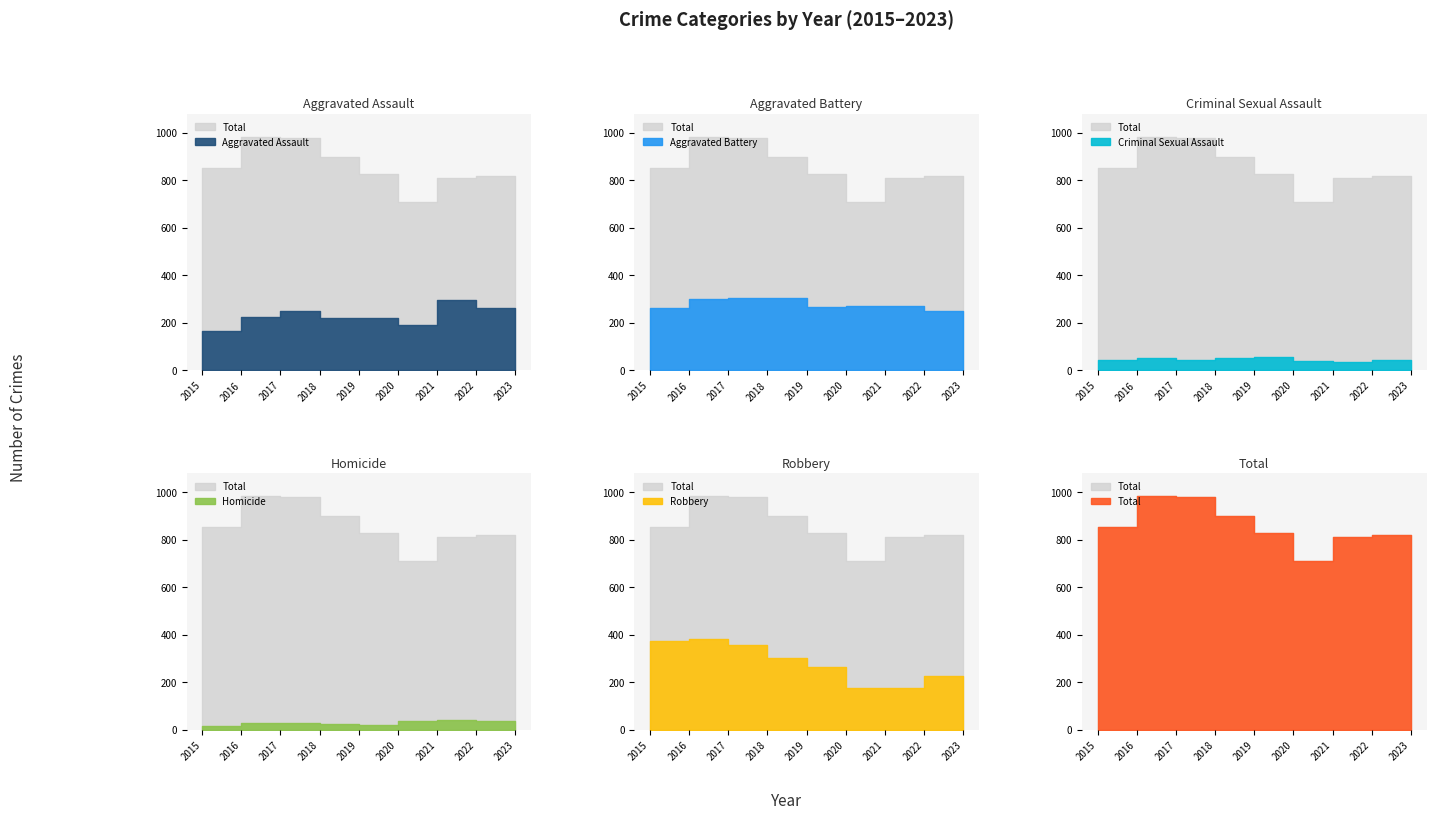

Which has a higher value, 2015 or 2018?

2018